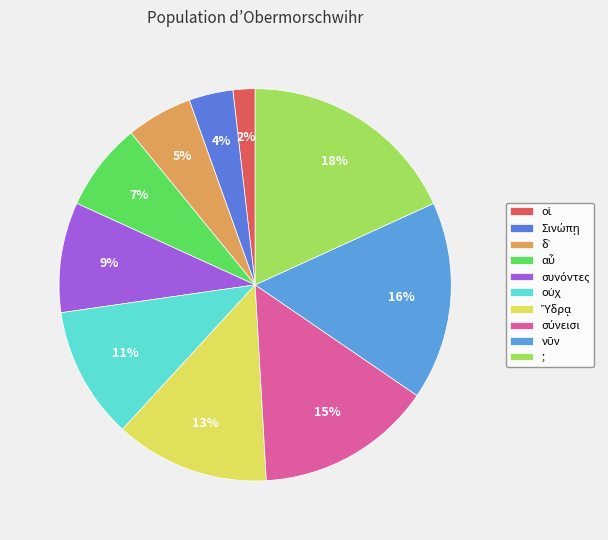

Rank the categories by value from lowest to highest.

οἱ, Σινώπῃ, δ᾽, αὖ, συνόντες, οὐχ, Ὕδρᾳ, σύνεισι, νῦν, ;